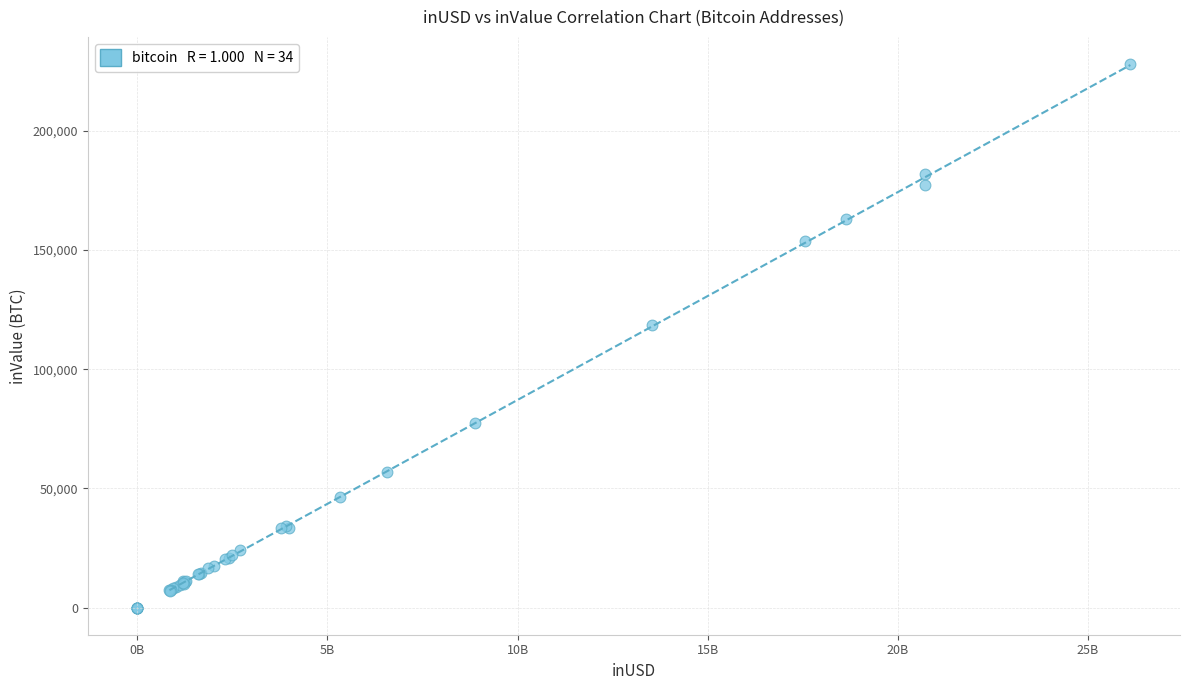

What Y value in the scatter plot is closest to 114014?

118429.8